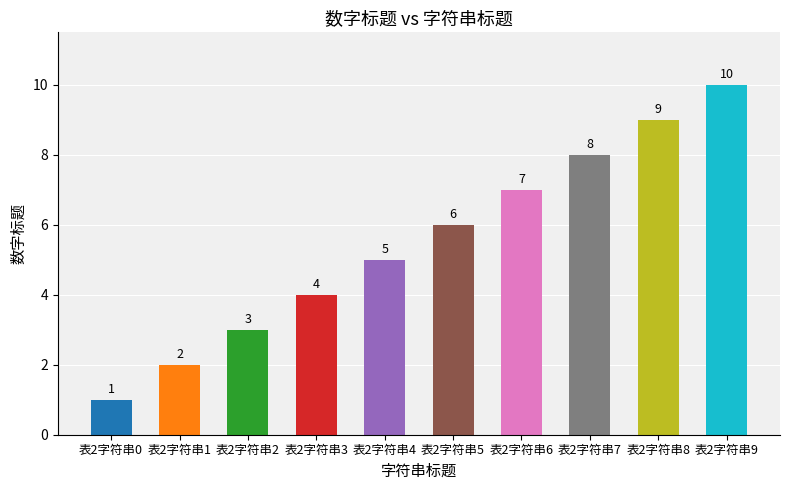

Reading left to right, transcribe all the data shown in this chart.

1	2	3	4	5	6	7	8	9	10